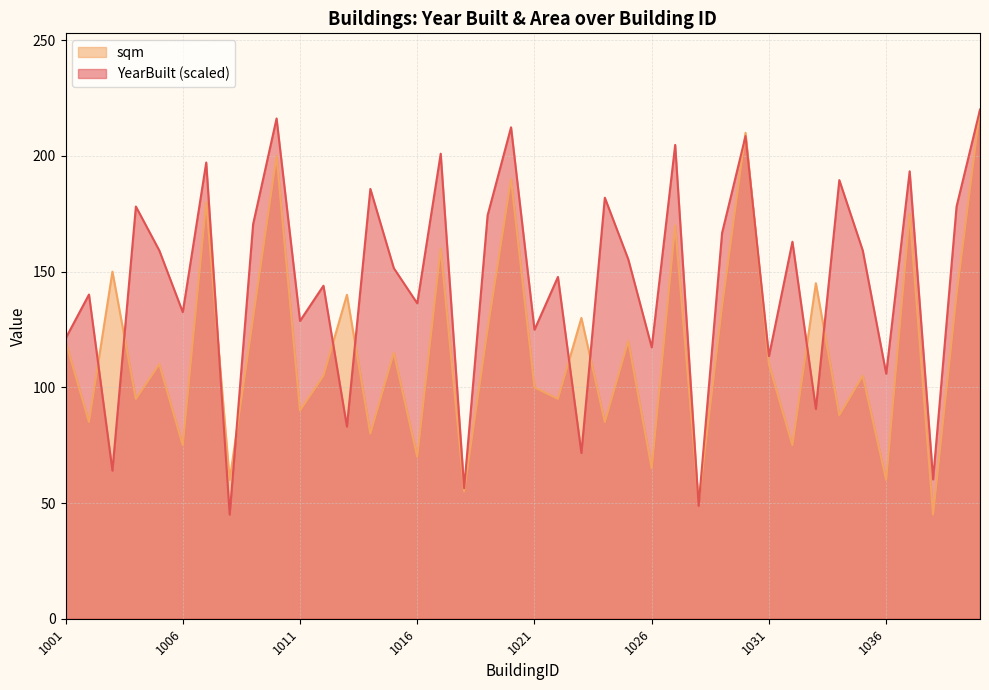

The value of YearBuilt at 1038 is 60.2. True or false?

True